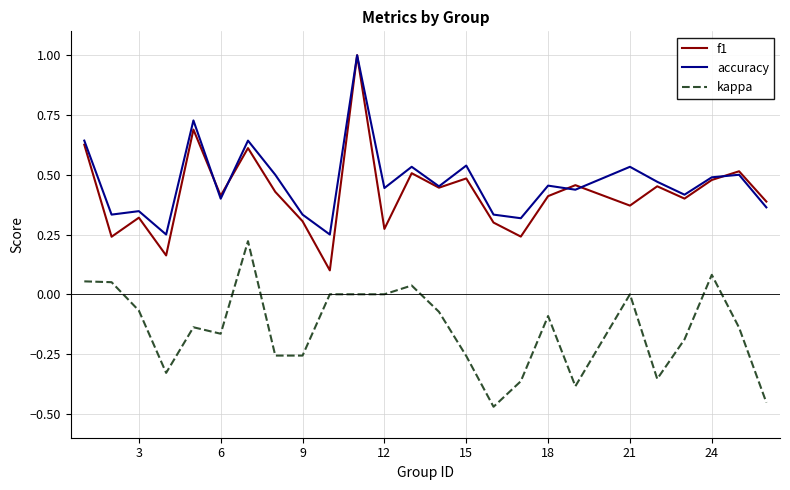

At how many categories does at least one series exceed 0?

25